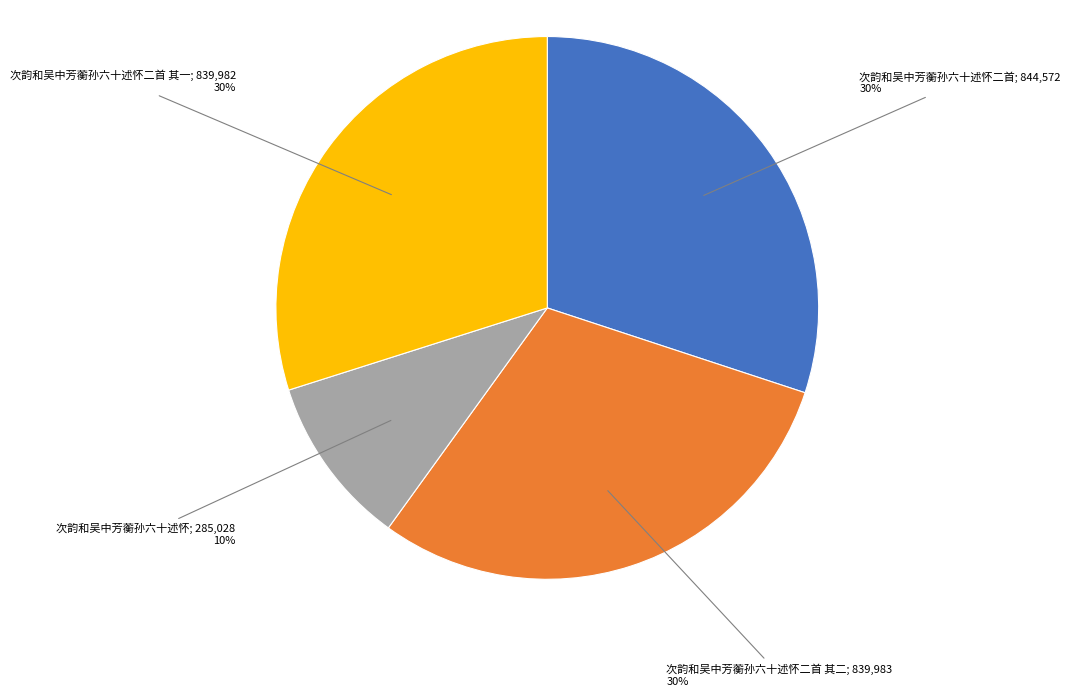

Is there any slice that represents more than half of the pie?

No